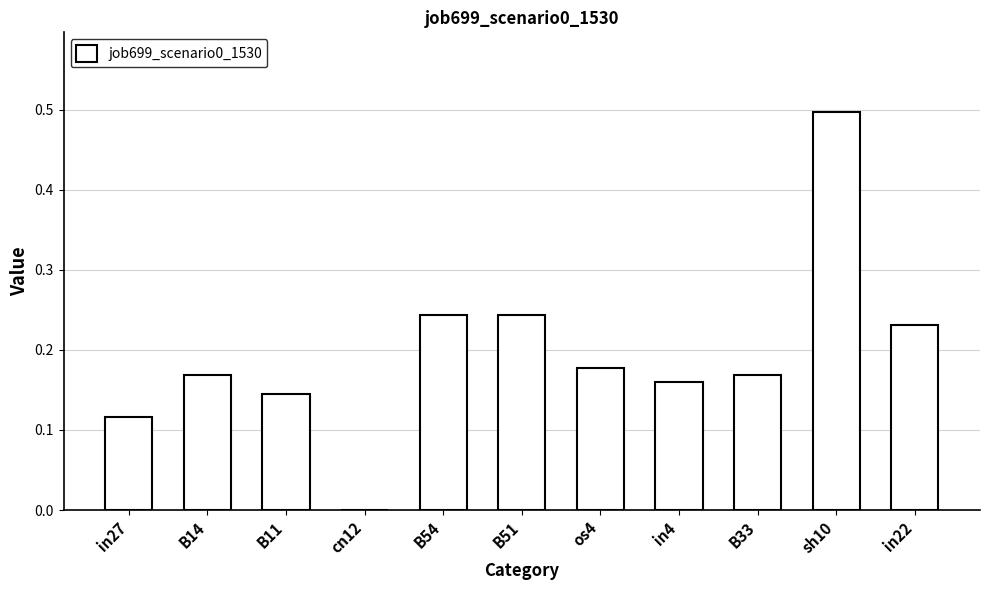

How many categories are shown in the chart?

11